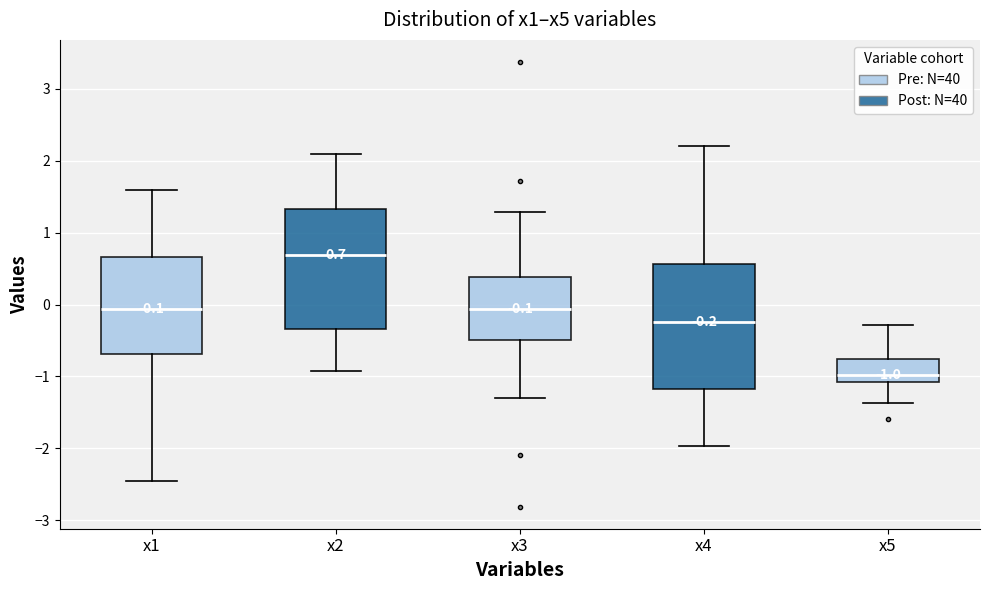

Which box has the highest median line?

x2